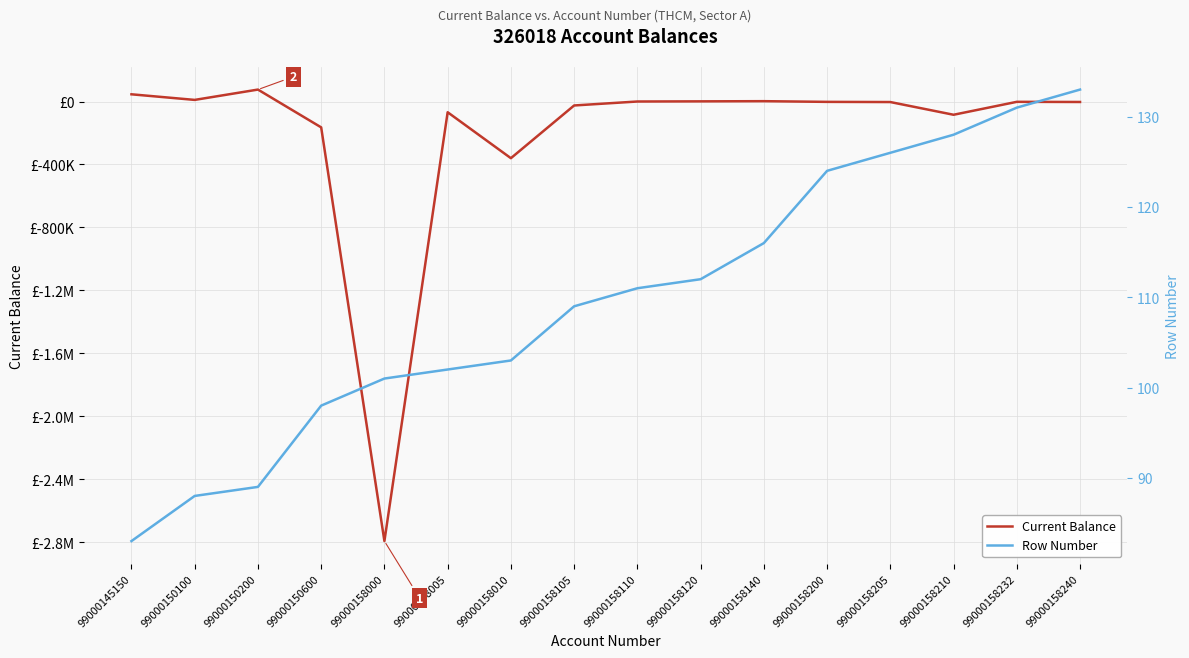

Read the Row Number value at 99000158210.

128.0